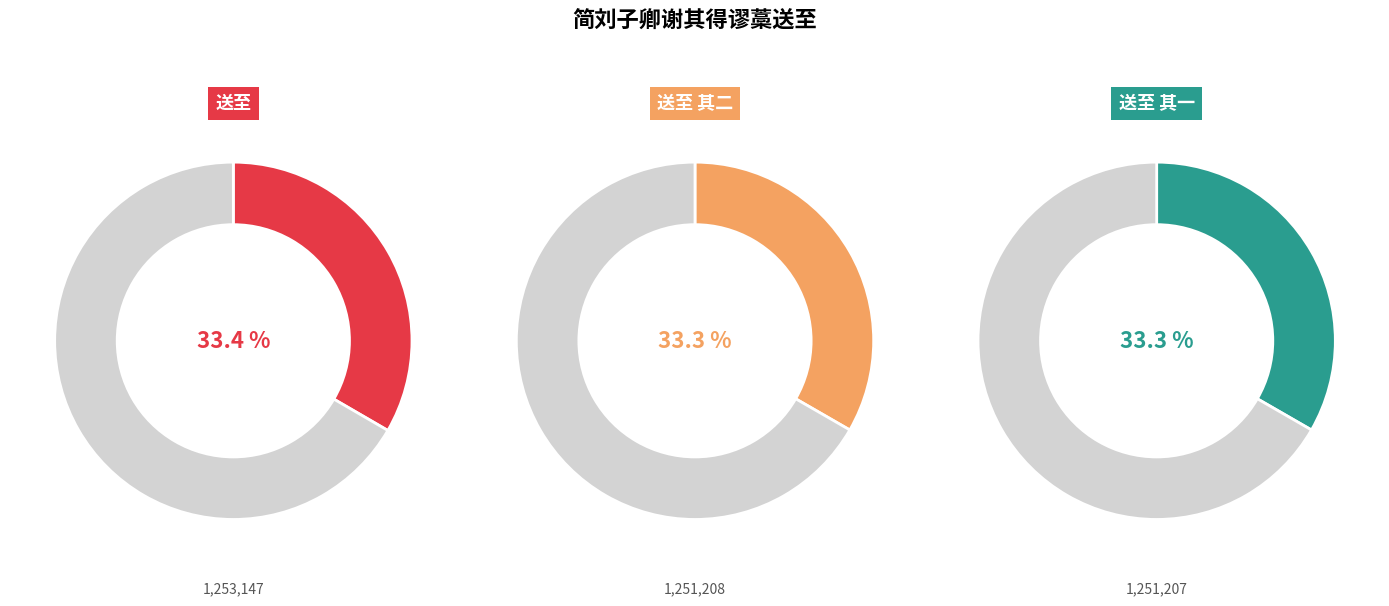

How much of the chart is everything except 简刘子卿谢其得谬藁送至?

66.6%